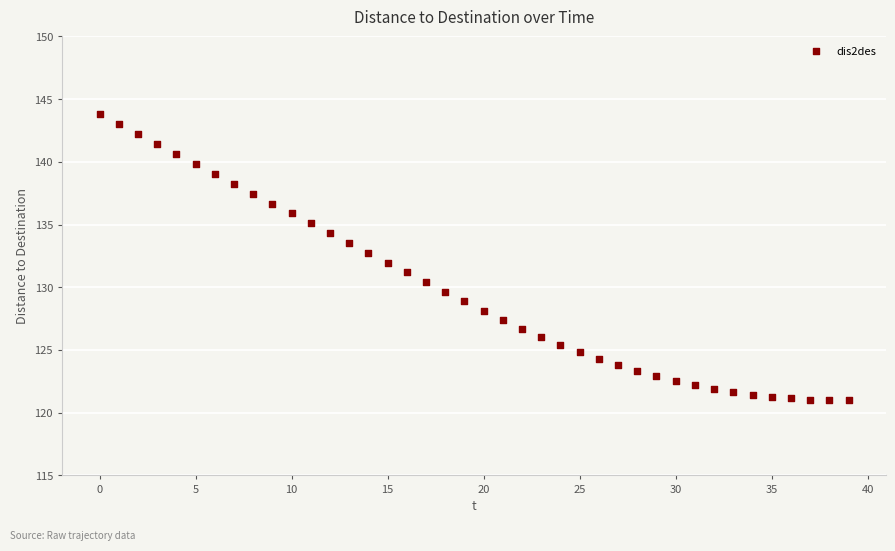

What is the range of Y values (max minus min)?

22.8